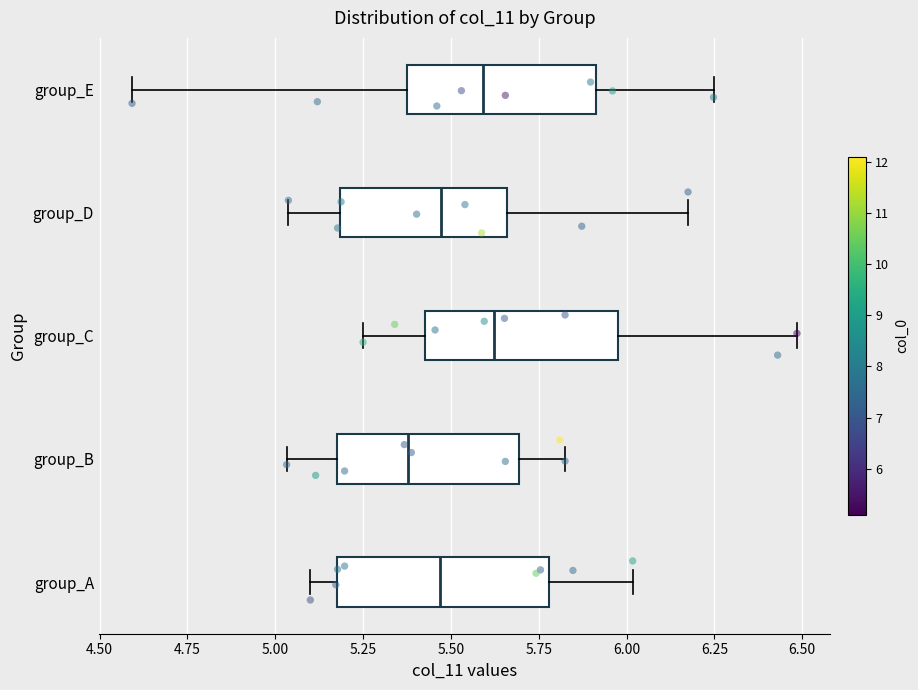

Which box is the widest, from its left edge to its right edge?

group_A